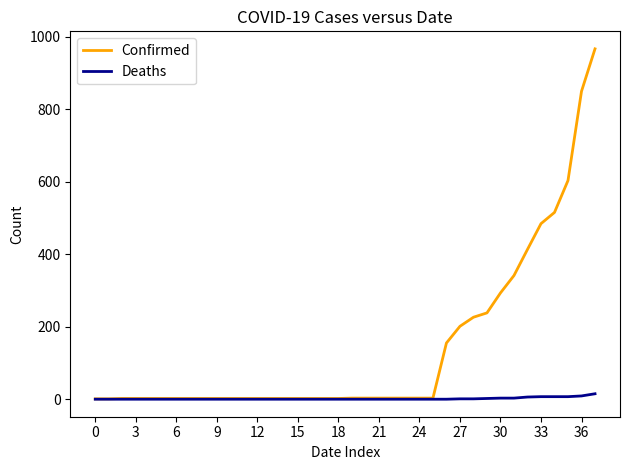

Rank the series by their maximum value, from lowest to highest.

Deaths, Confirmed